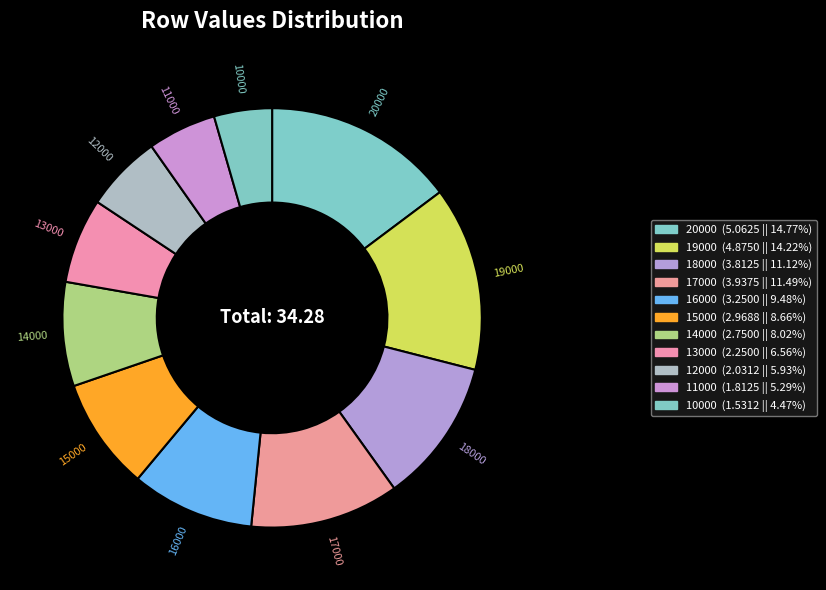

To the nearest percent, what is the difference between the largest and smallest slice percentages?

10%